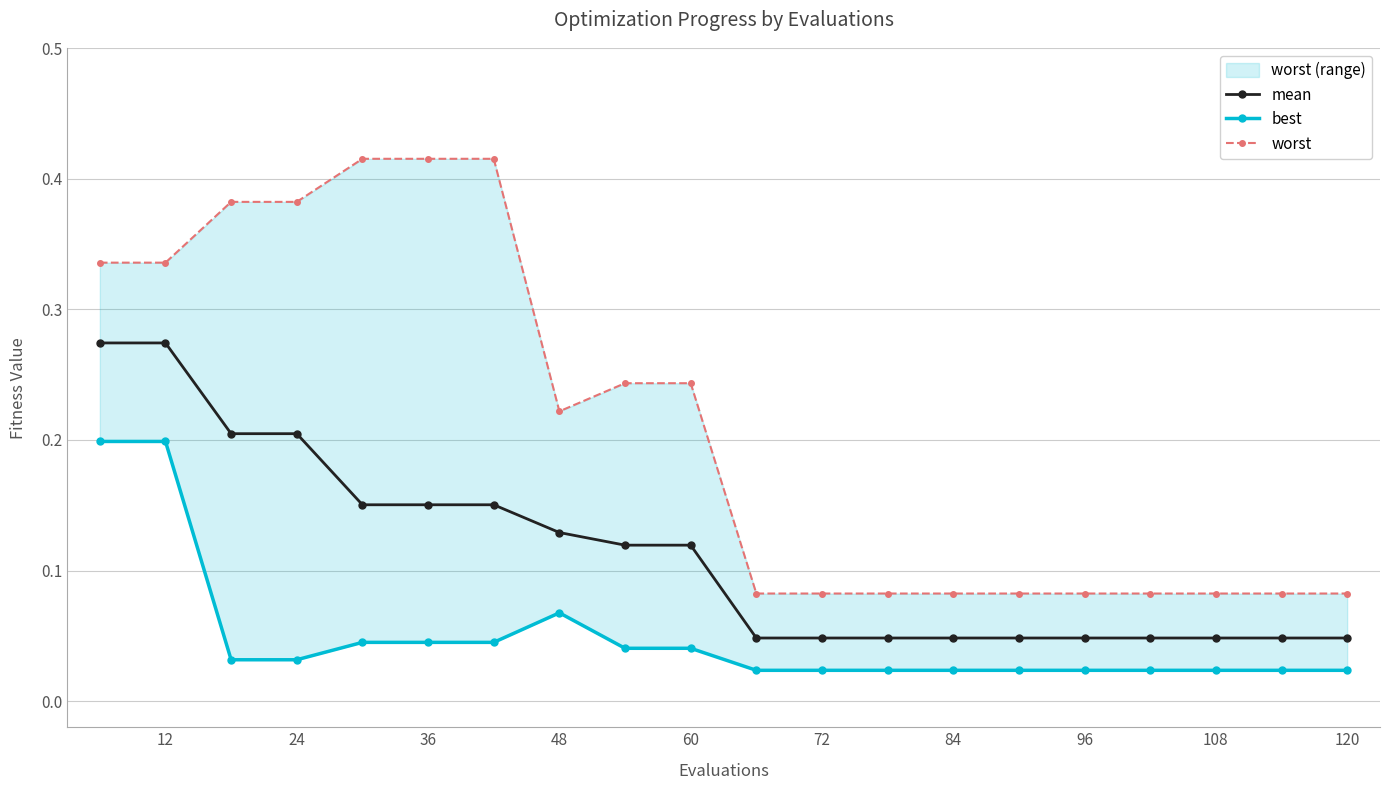

How many categories are shown in the chart?

20